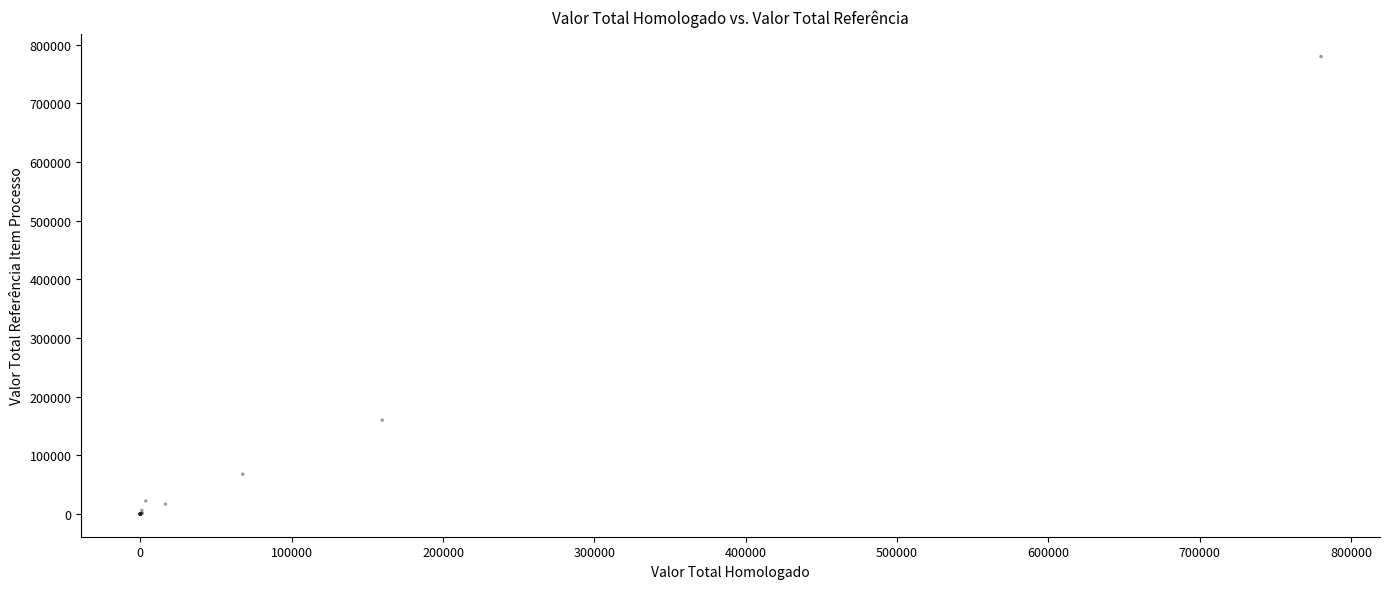

What Y value in the scatter plot is closest to 390050?

159840.0